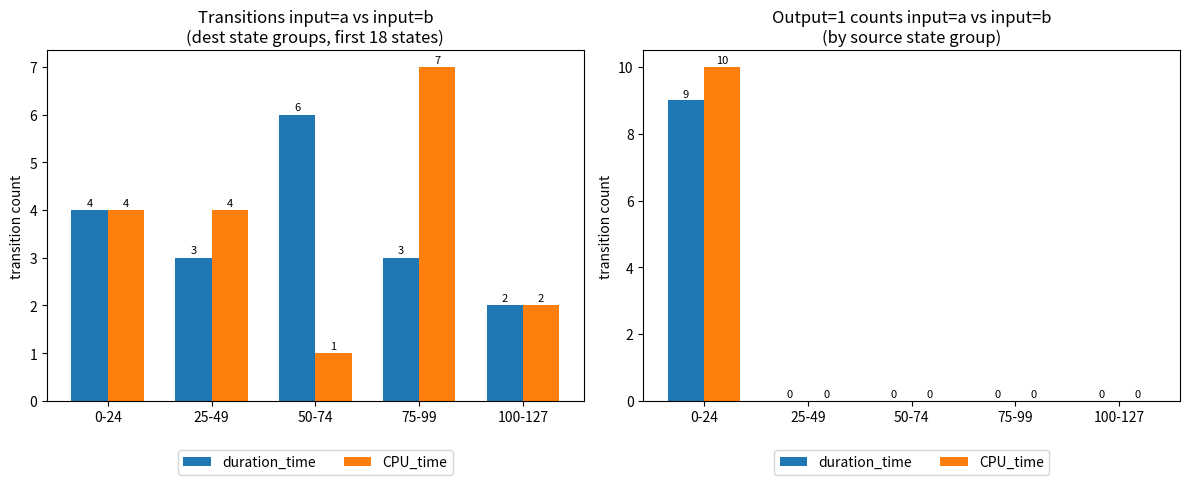

What is the sum of all duration_time values?

9